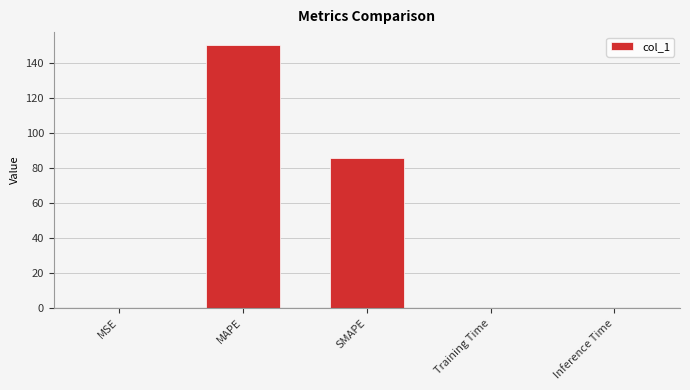

What is the maximum value shown in the chart?

150.0